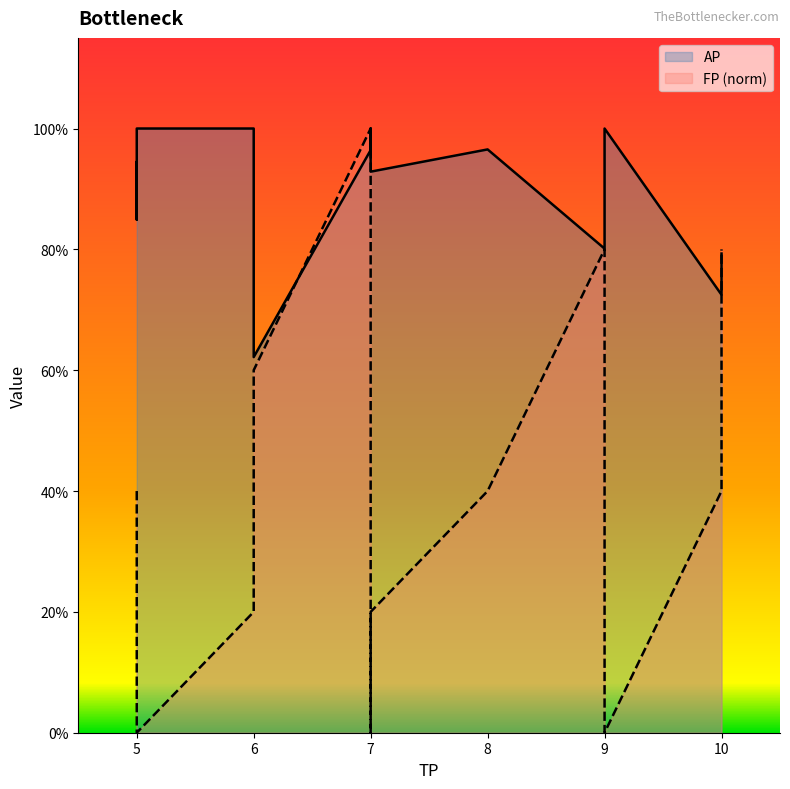

Rank the series by their average value, from highest to lowest.

AP, FP (norm)